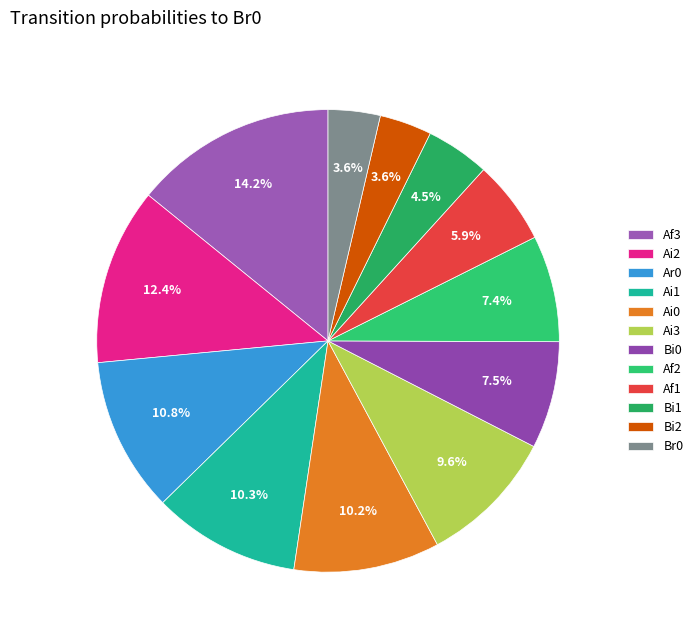

The Af3 slice represents 8% of the pie. True or false?

False